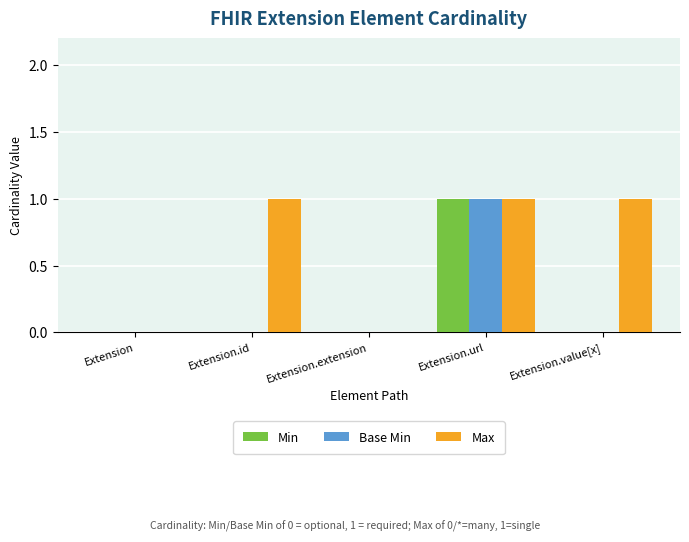

How many groups of bars are there?

5